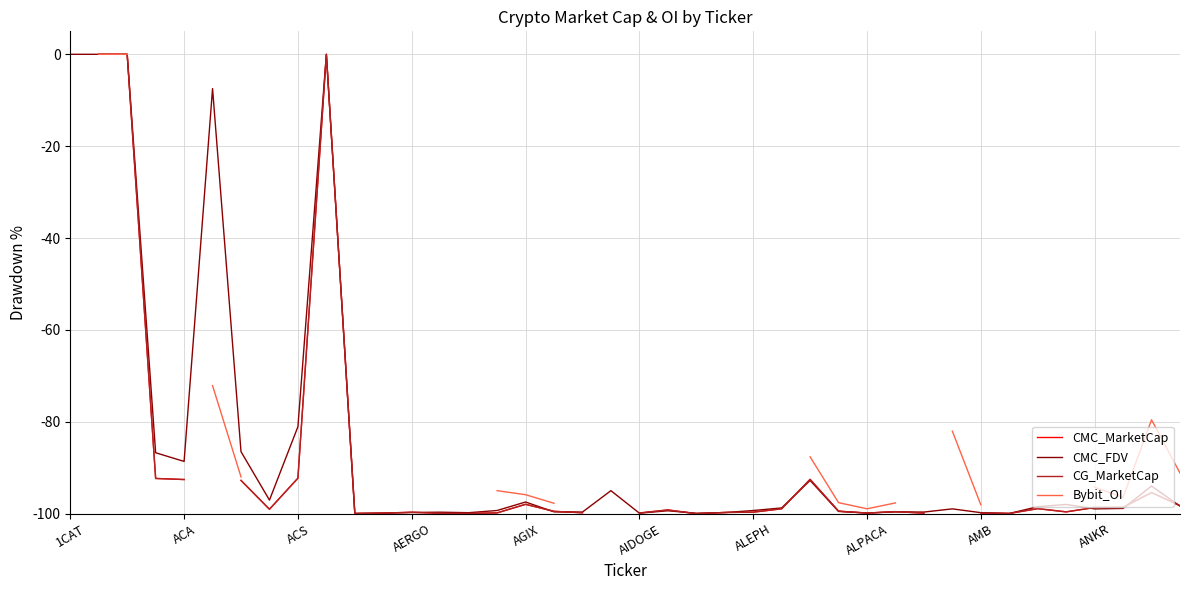

What is the minimum value for CMC_FDV?

-100.0